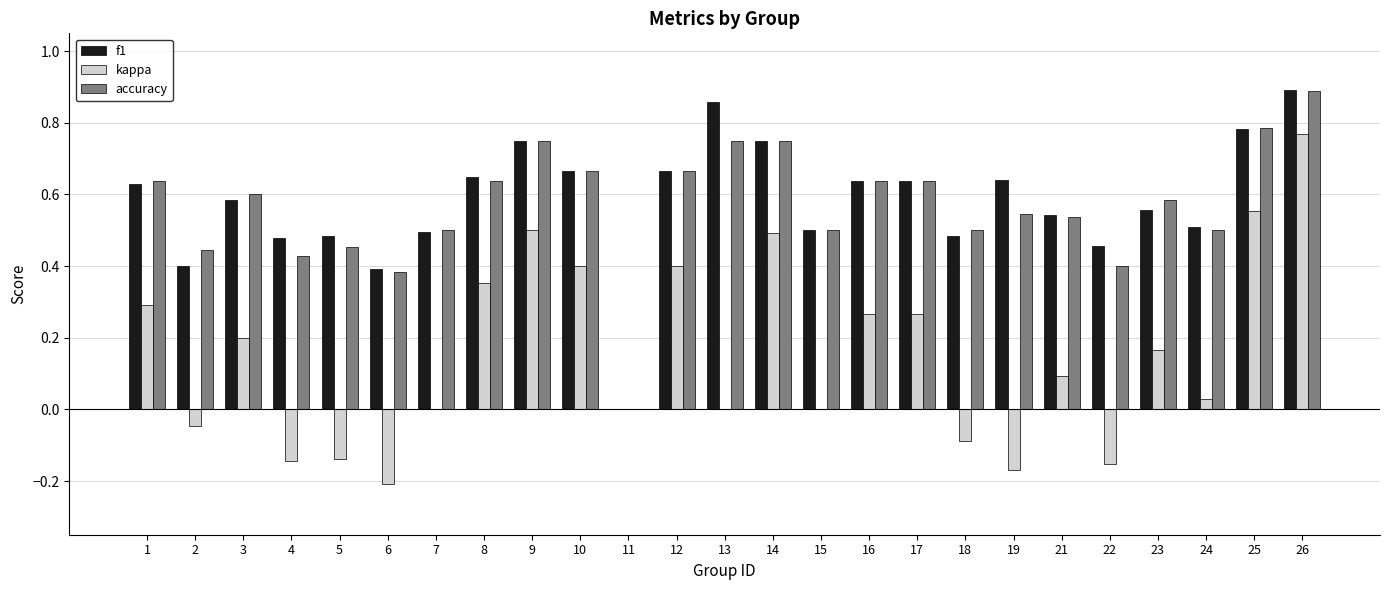

How many values in accuracy are above zero?

24